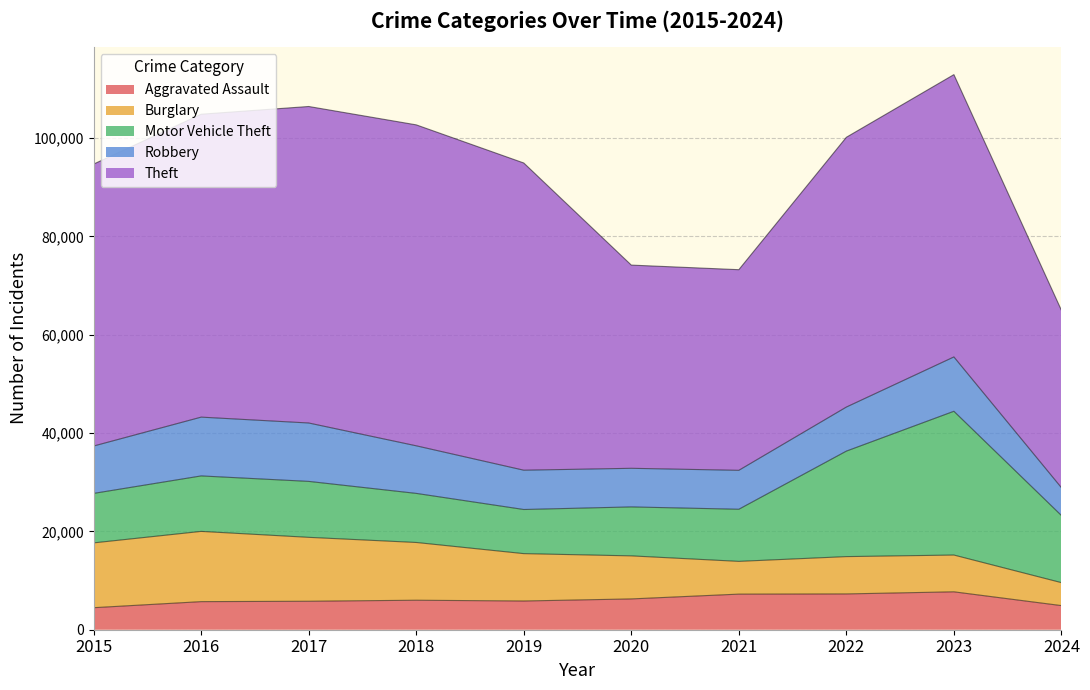

What is the value of the Motor Vehicle Theft point at the 10th from the left?

13660